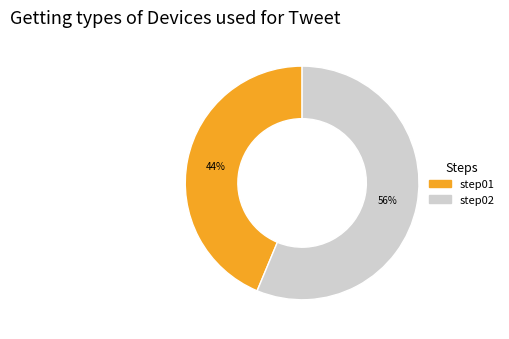

To the nearest percent, what portion does step02 represent?

56%